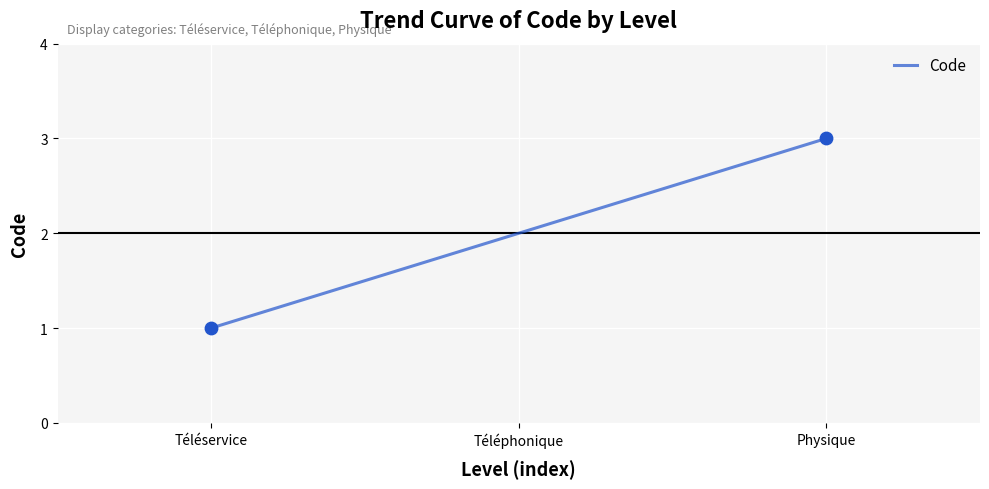

Between Téléphonique and Physique, which is larger?

Physique